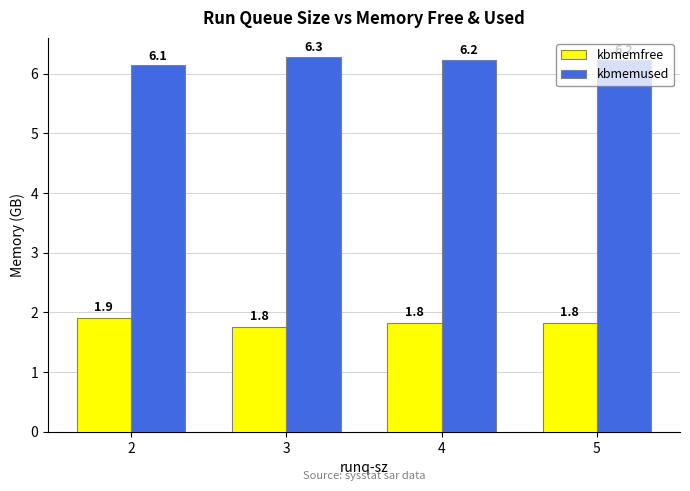

Rank the series by their average value, from lowest to highest.

kbmemfree, kbmemused